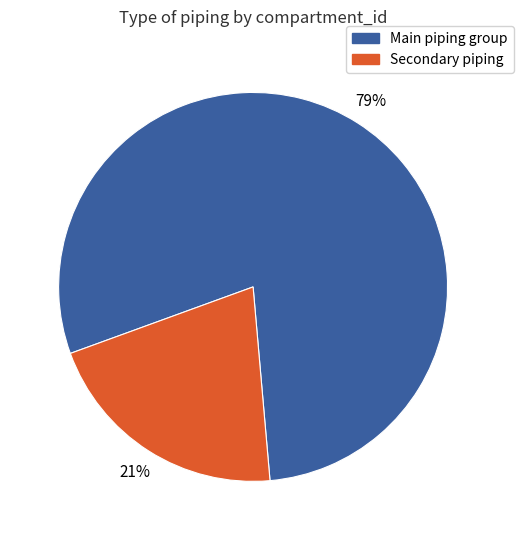

To the nearest percent, what is the average slice percentage?

50%